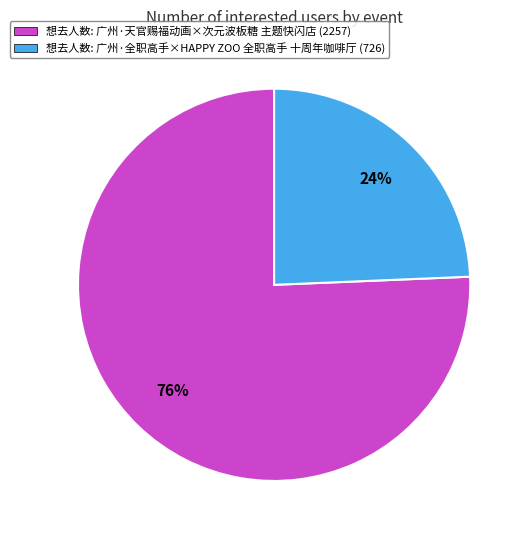

Is there any slice that represents more than half of the pie?

Yes